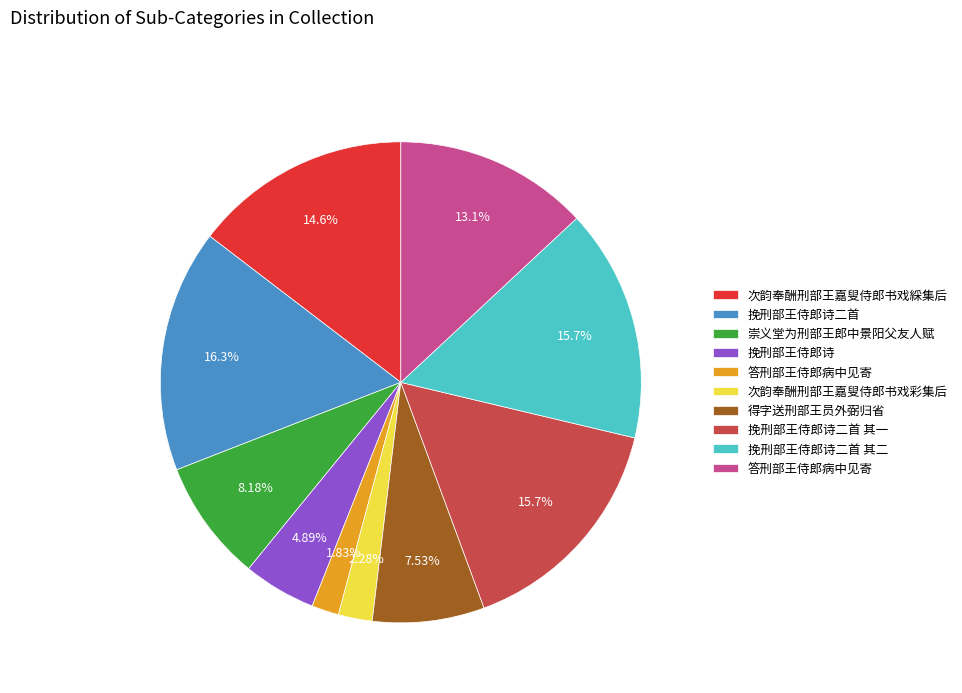

Is there any slice that represents more than half of the pie?

No